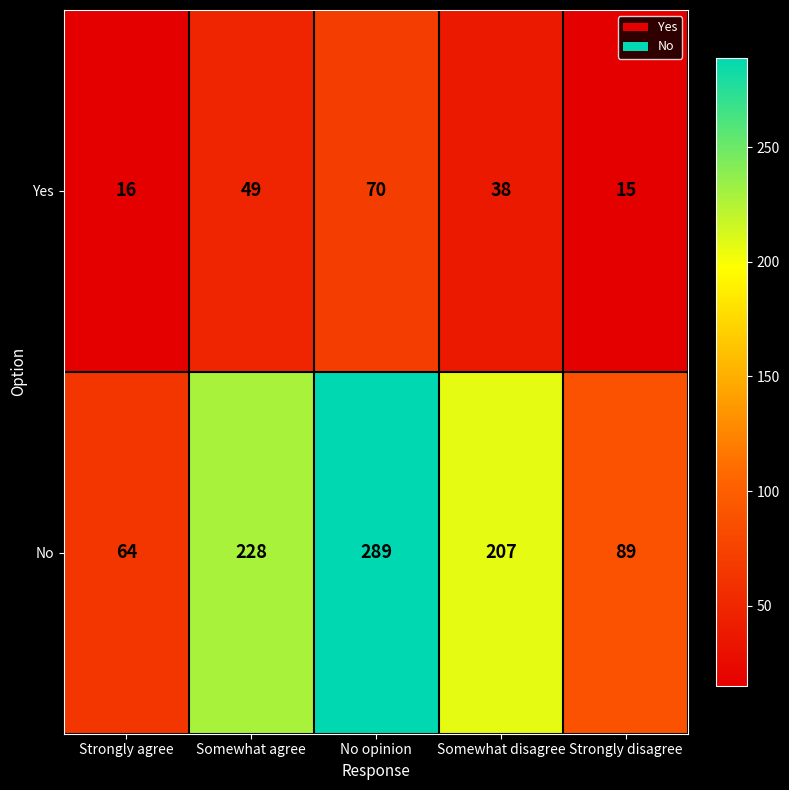

Which category has the lowest value across all series?

Strongly disagree